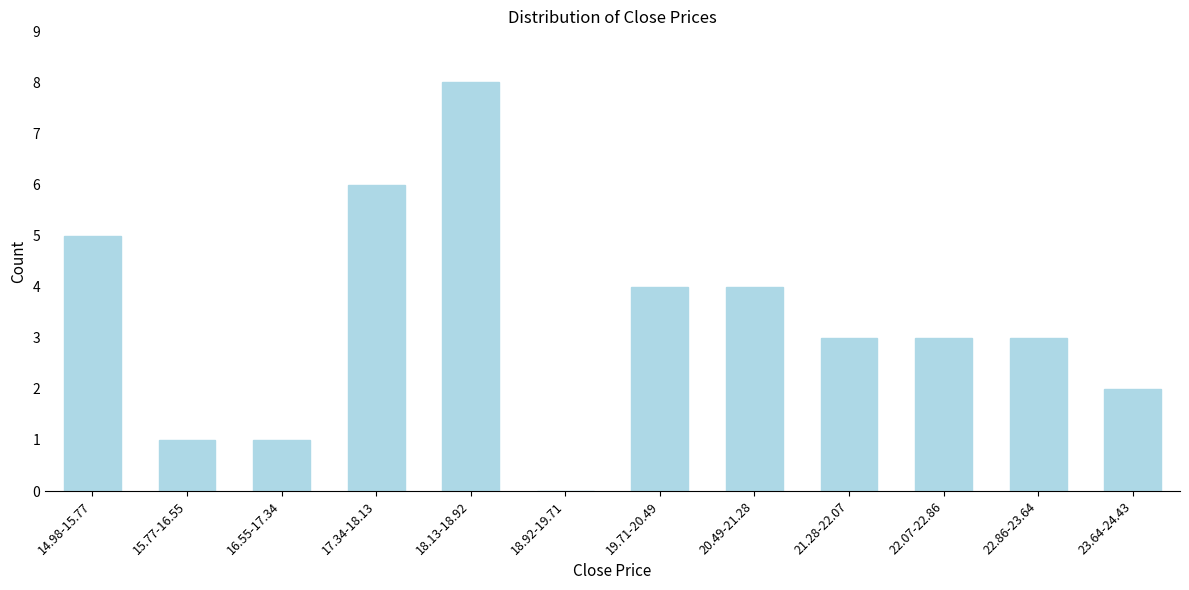

Reading left to right, extract all data points from this chart.

14.98-15.77=5	15.77-16.55=1	16.55-17.34=1	17.34-18.13=6	18.13-18.92=8	18.92-19.71=0	19.71-20.49=4	20.49-21.28=4	21.28-22.07=3	22.07-22.86=3	22.86-23.64=3	23.64-24.43=2